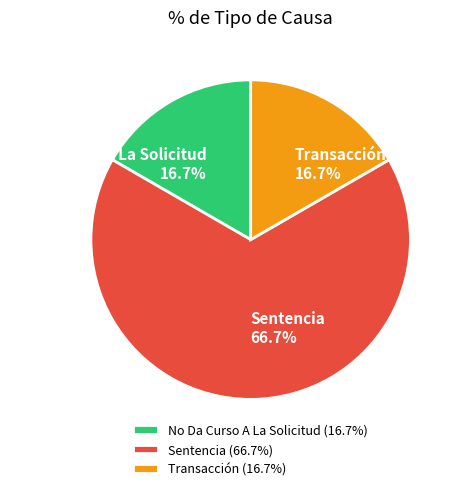

To the nearest percent, what is the difference between the largest and smallest slice percentages?

50%